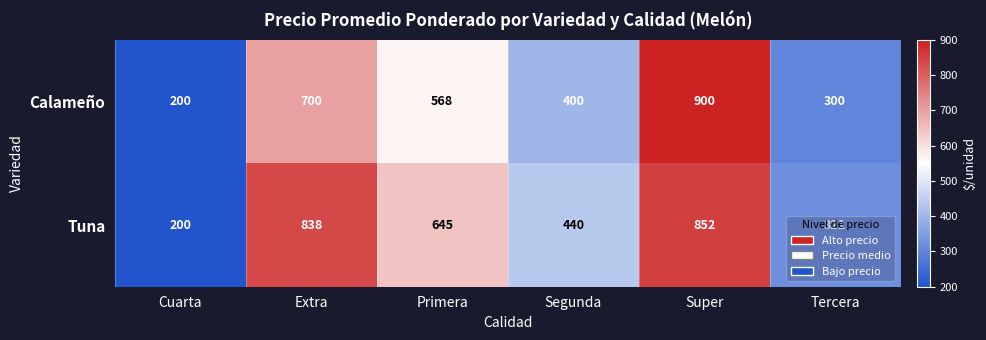

Which series has the largest total across all categories?

Tuna